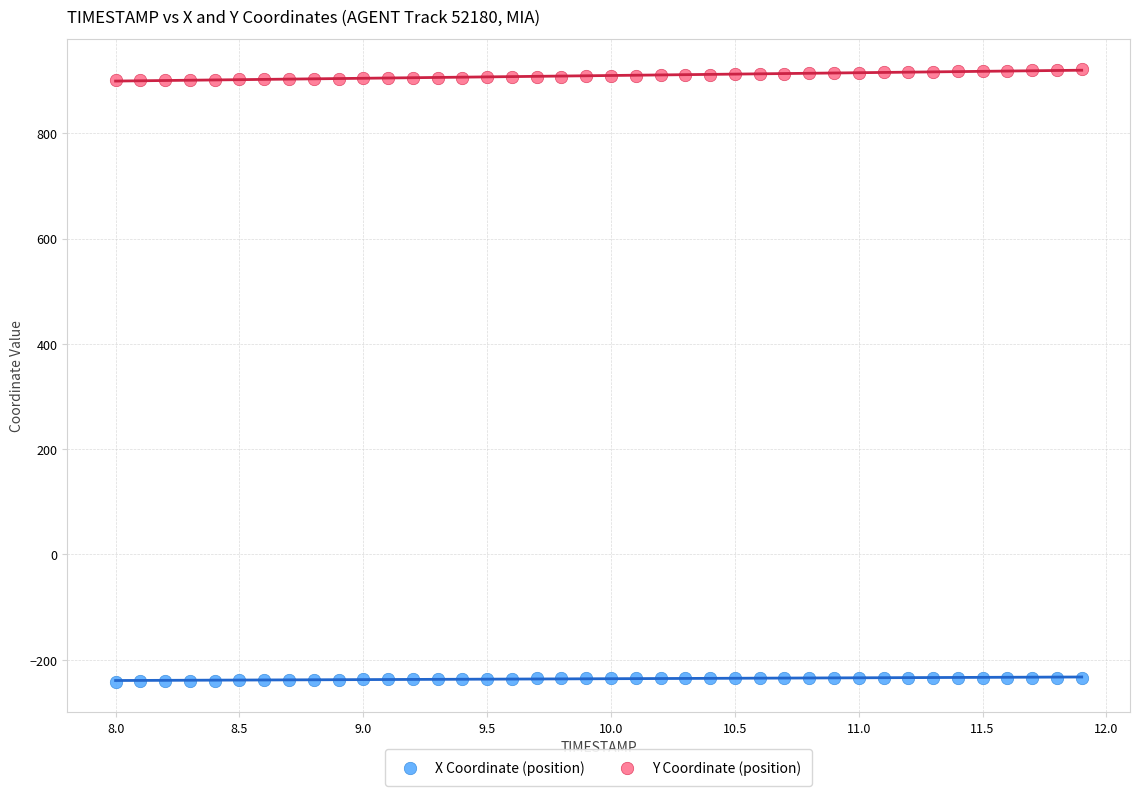

What is the X range (max minus min) for the scatter plot?

3.9